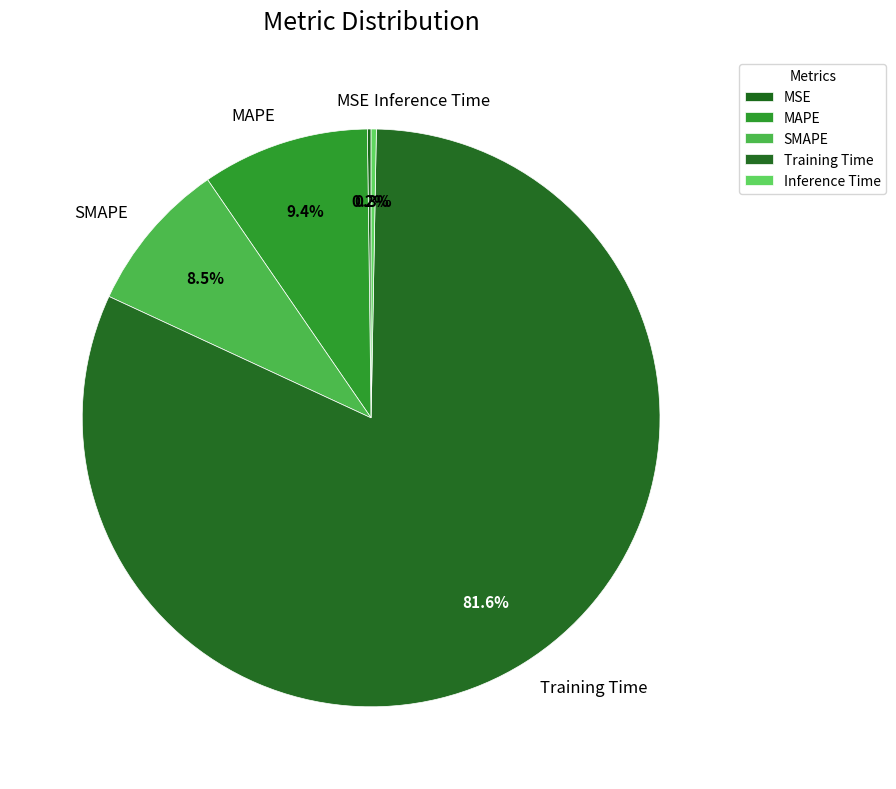

The Inference Time slice represents 0% of the pie. True or false?

True